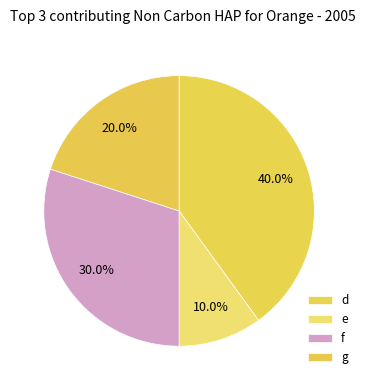

Is it true that f is 30% of the pie?

False